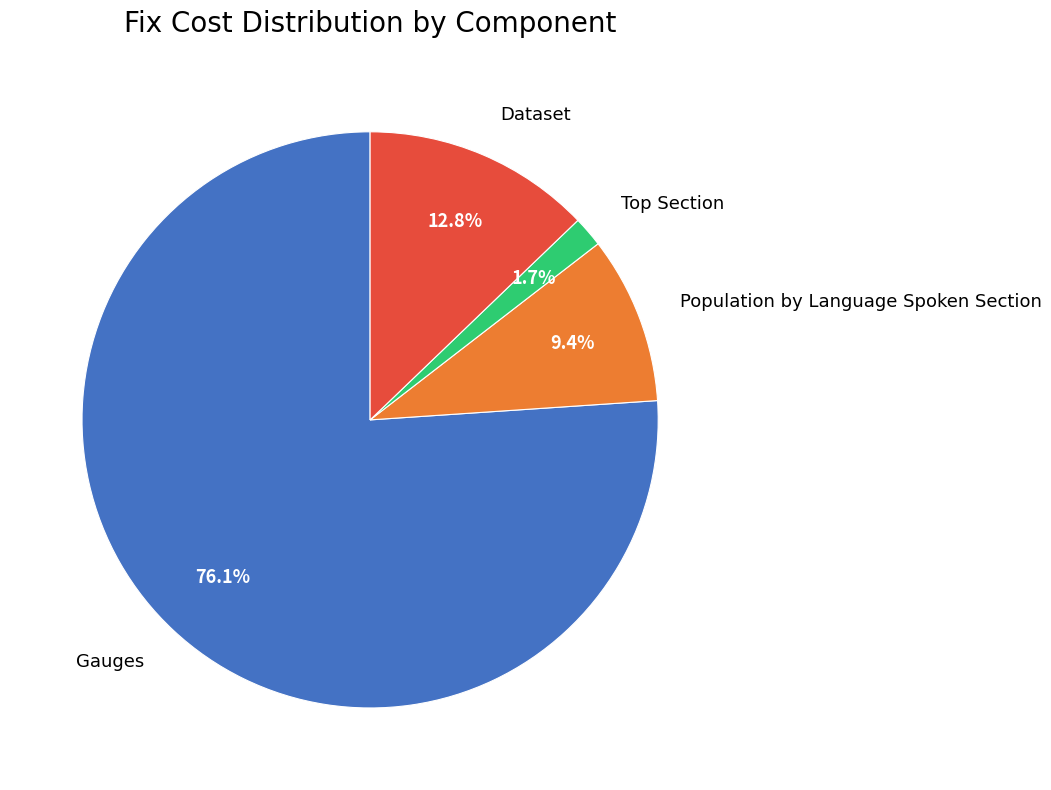

Count the number of slices in the pie.

4